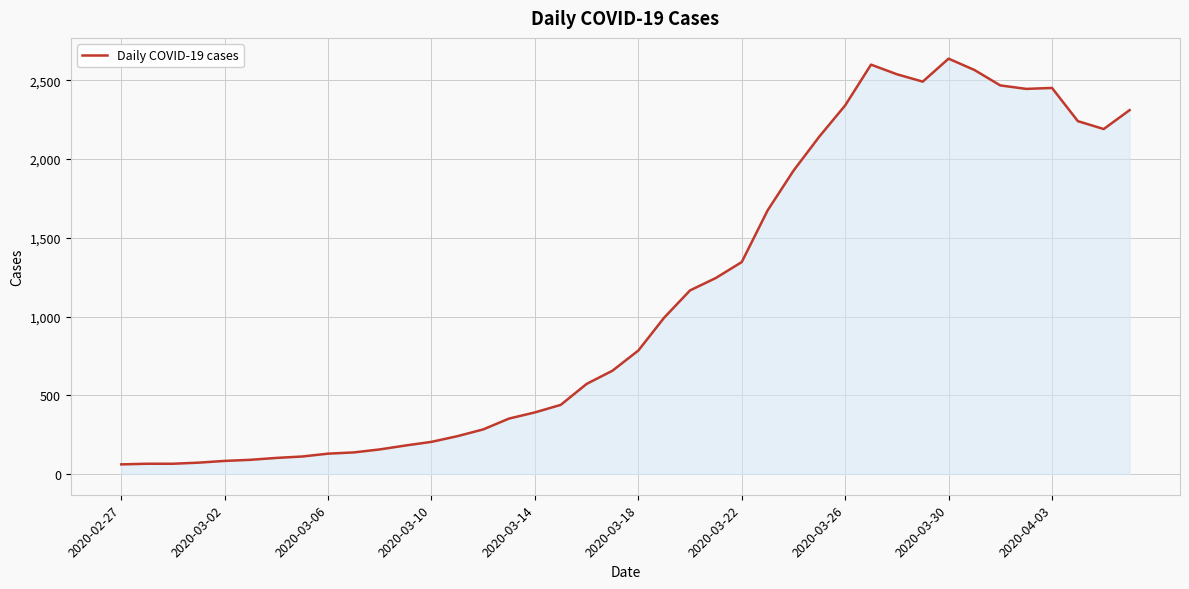

What is the difference between the maximum and minimum values?

2577